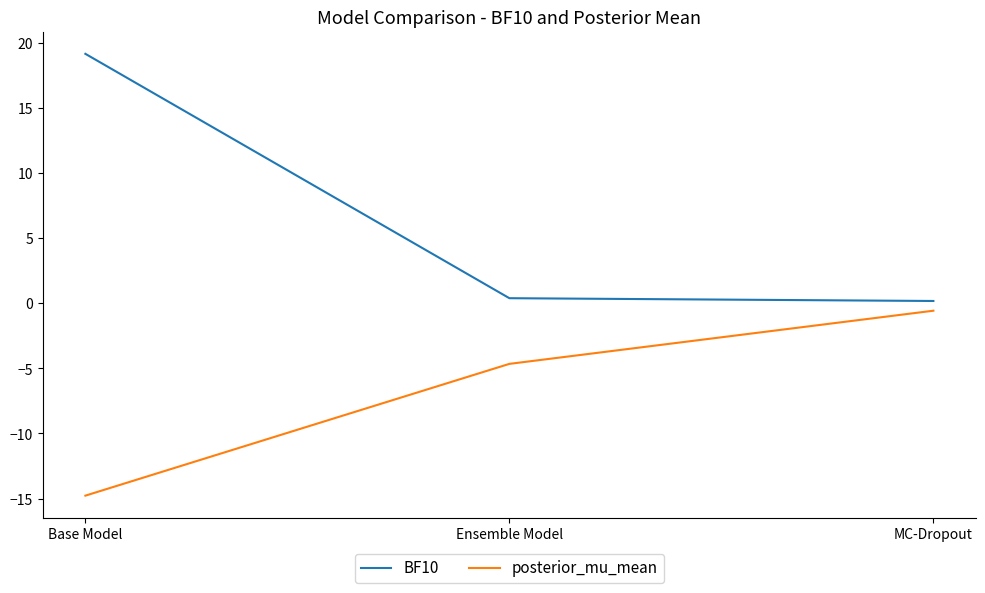

Reading left to right, what are all the values shown in this chart?

BF10: 19.2	0.4	0.2
posterior_mu_mean: -14.8	-4.7	-0.6